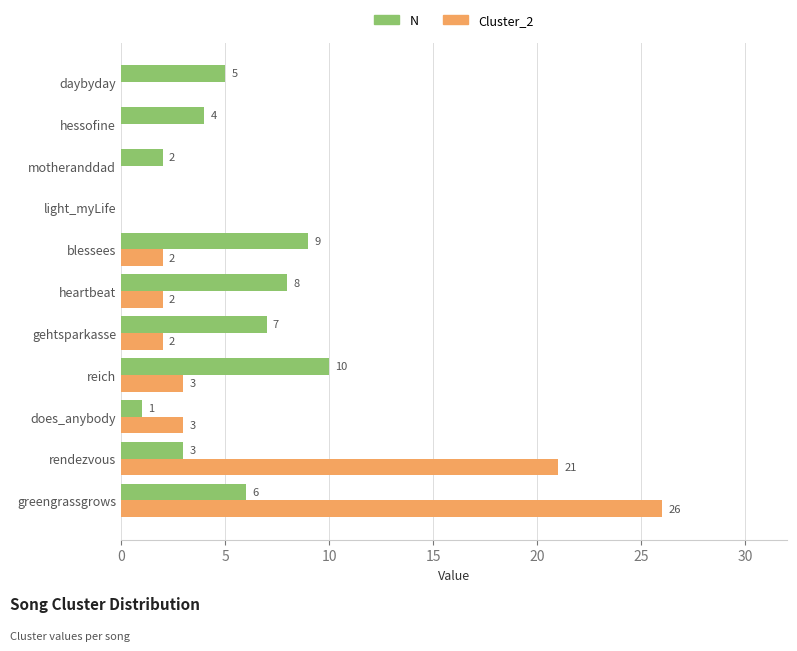

Which series has the largest total across all categories?

Cluster_2